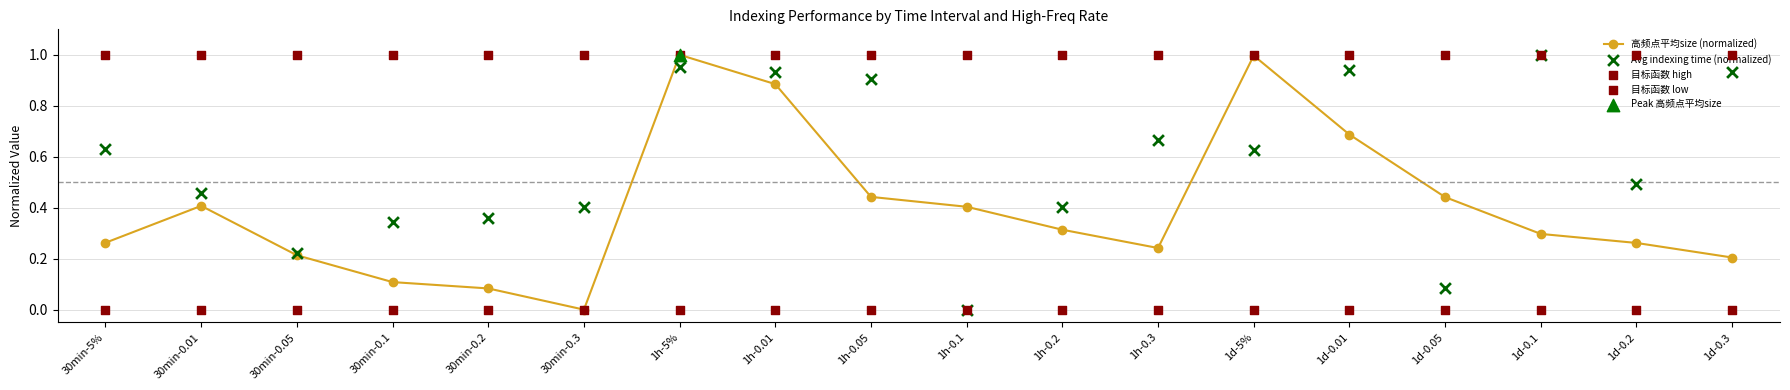

Is the value of 目标函数 low at 1h-0.1 greater than the value of 高频点平均size (normalized) at 1h-0.2?

No